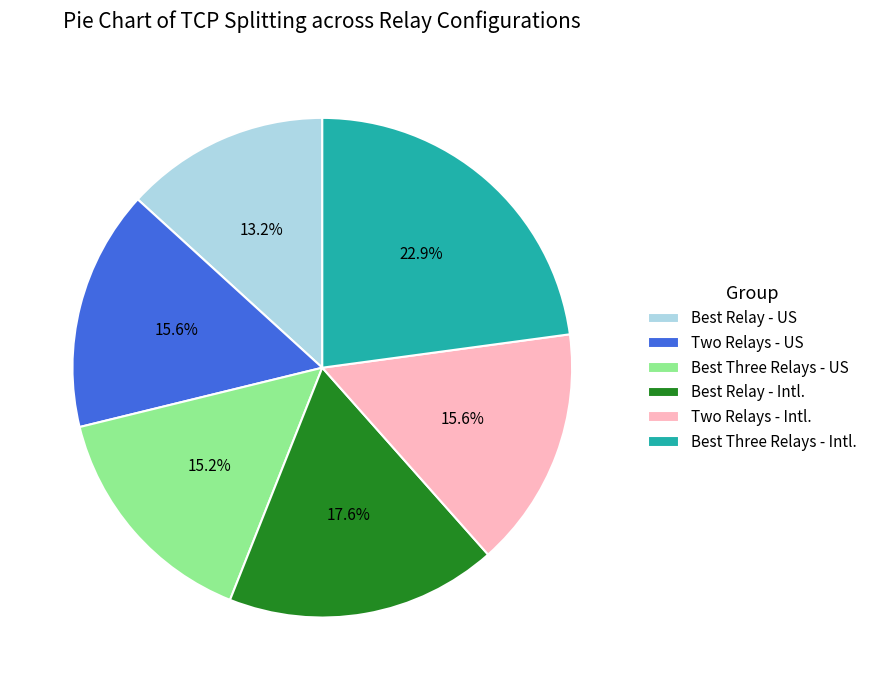

Is there a majority slice in this chart?

No